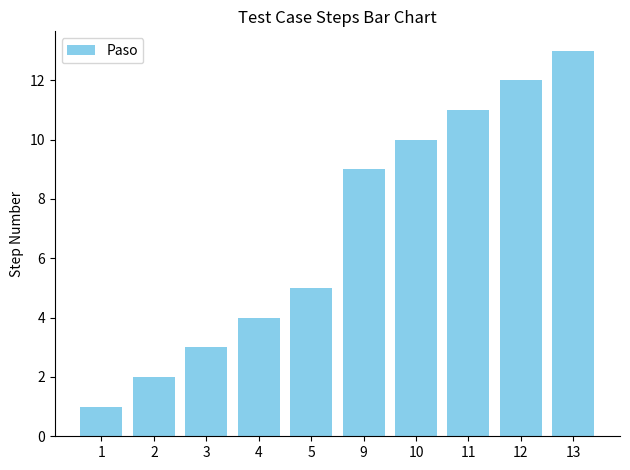

What is the minimum value shown in the chart?

1